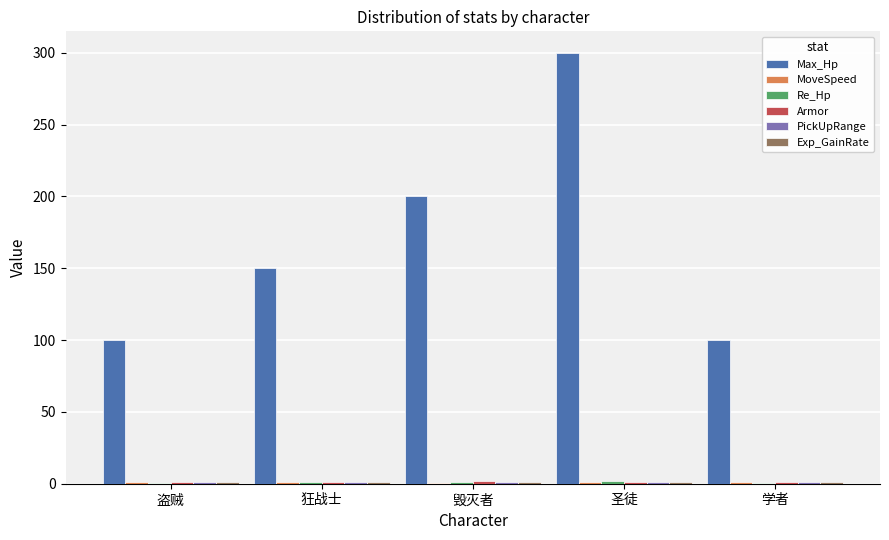

At which category does the chart reach its peak across all series?

圣徒